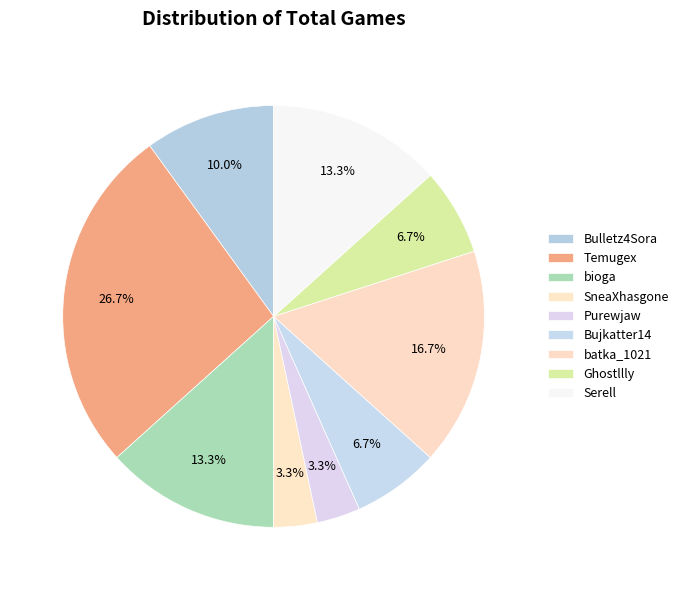

To the nearest percent, what percentage of the pie is batka_1021?

17%